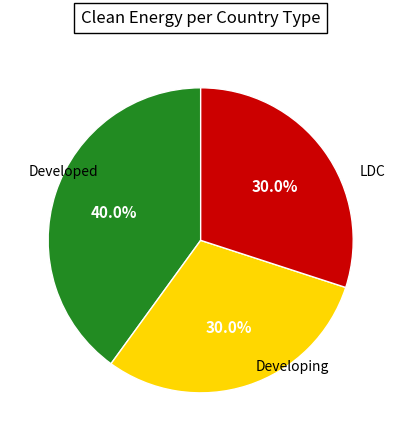

To the nearest percent, what is the difference between the largest and smallest slice percentages?

10%